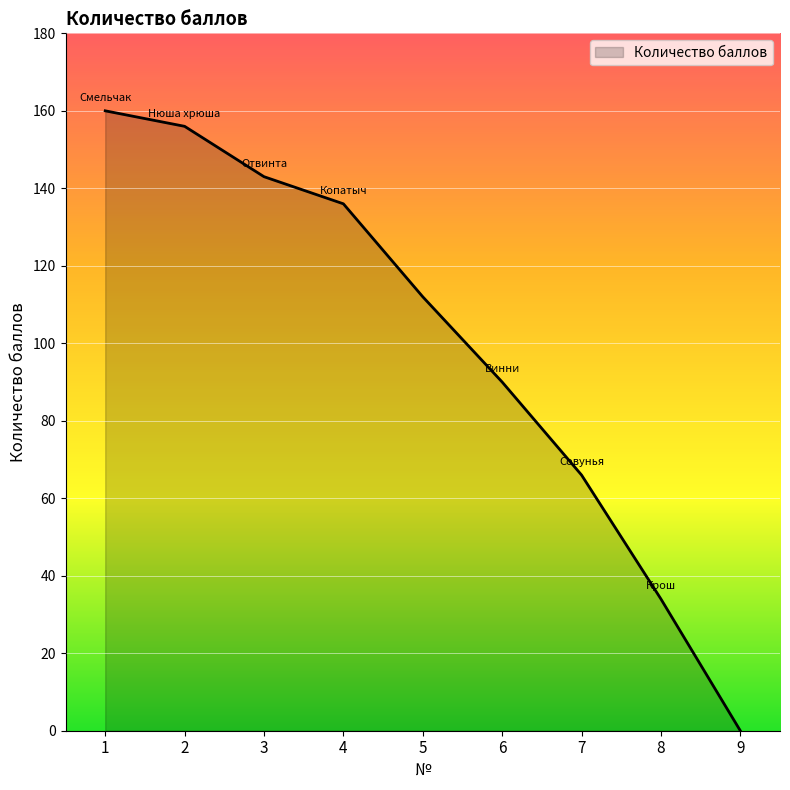

List the labels in order of value, smallest first.

9, 8, 7, 6, 5, 4, 3, 2, 1